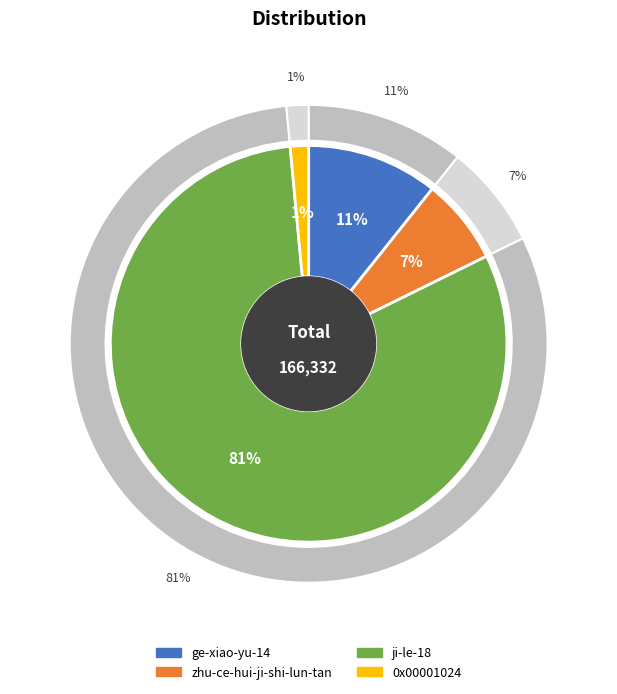

Count the number of slices in the pie.

4